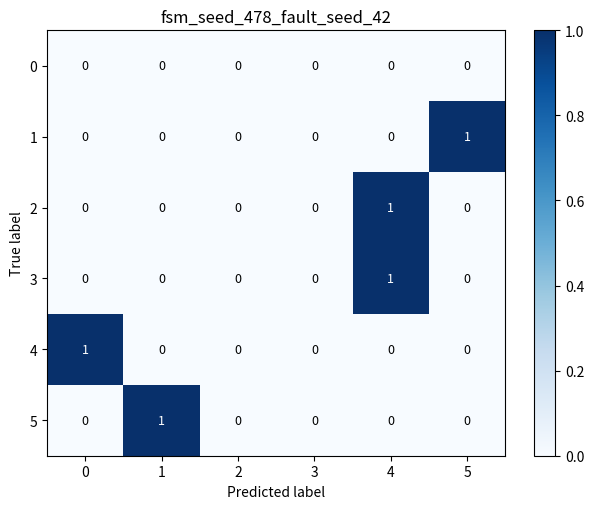

Which series changed the most between 1 and 2?

5